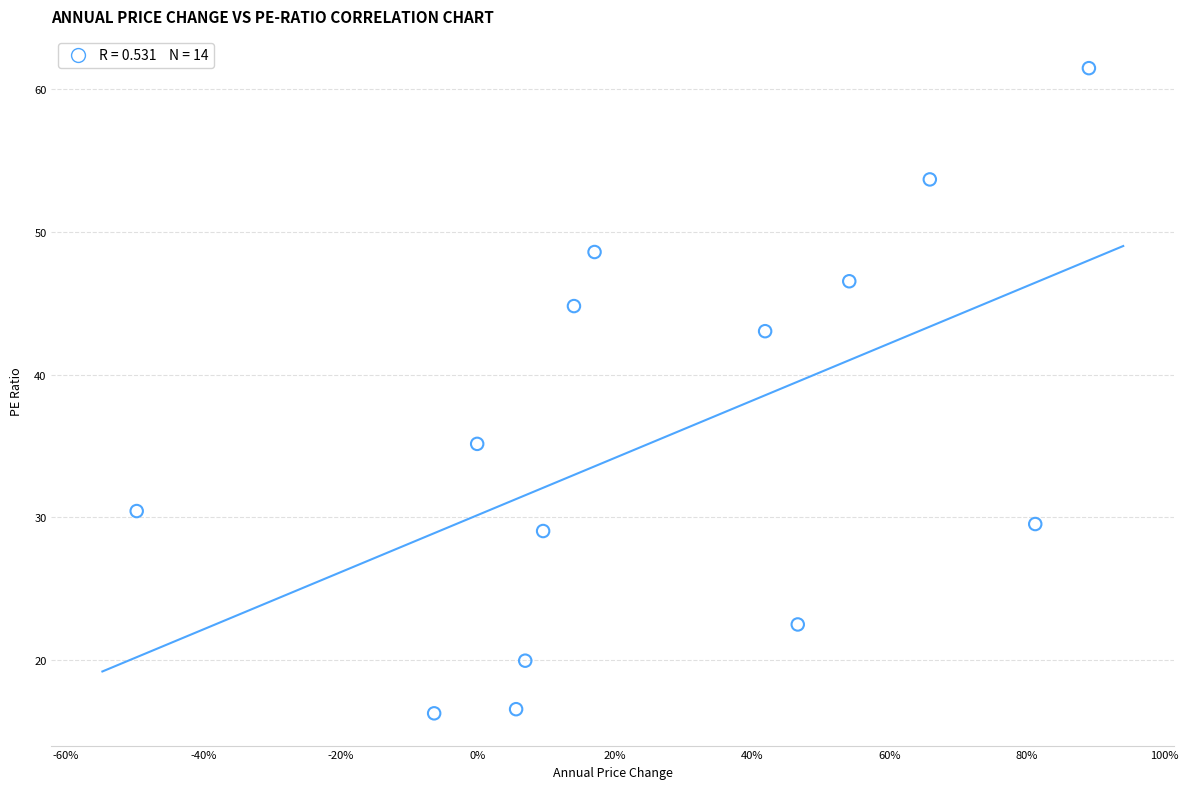

What is the range of Y values (max minus min)?

45.2